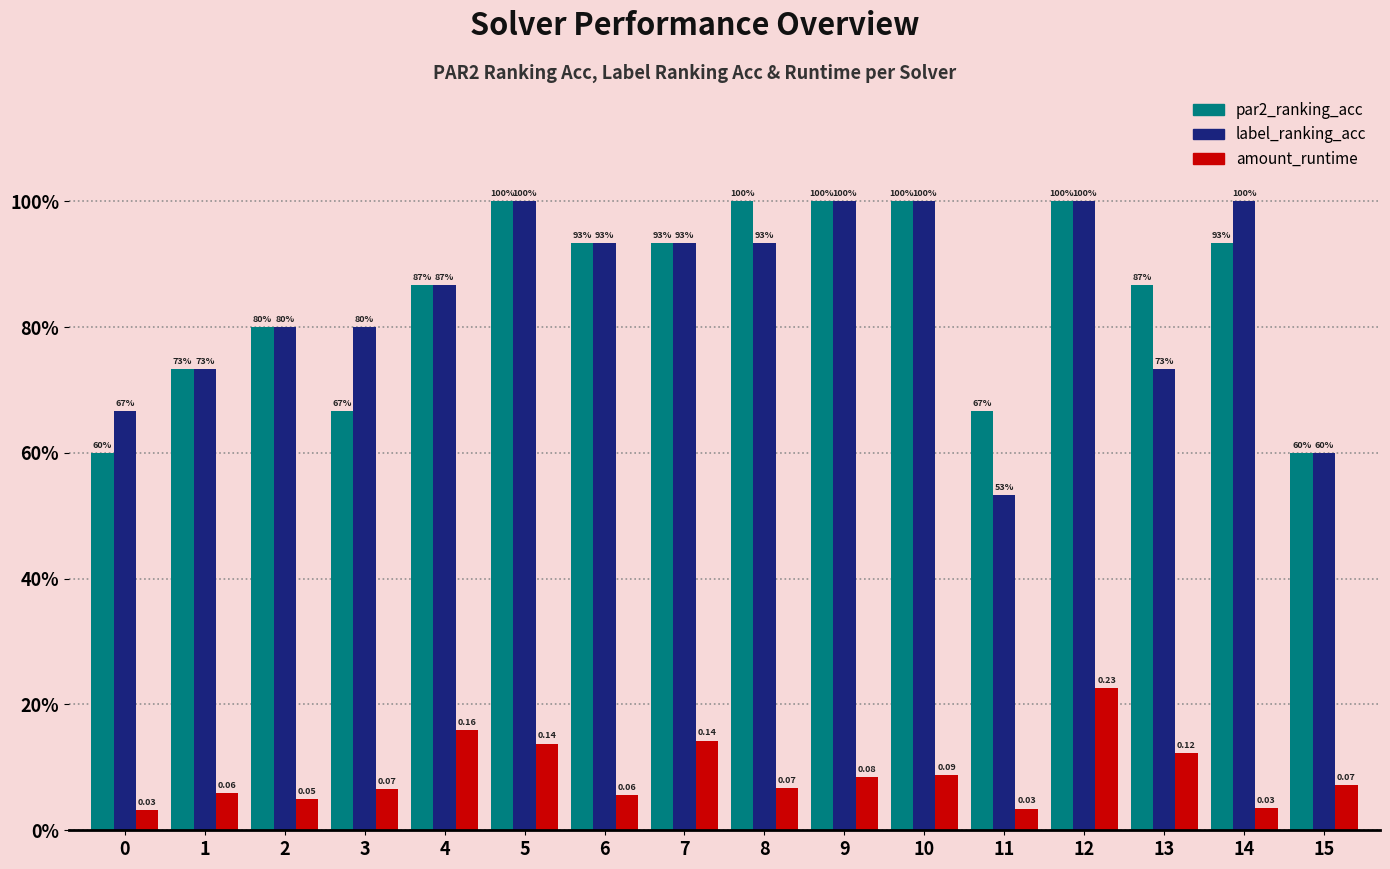

Are the bars horizontal?

No